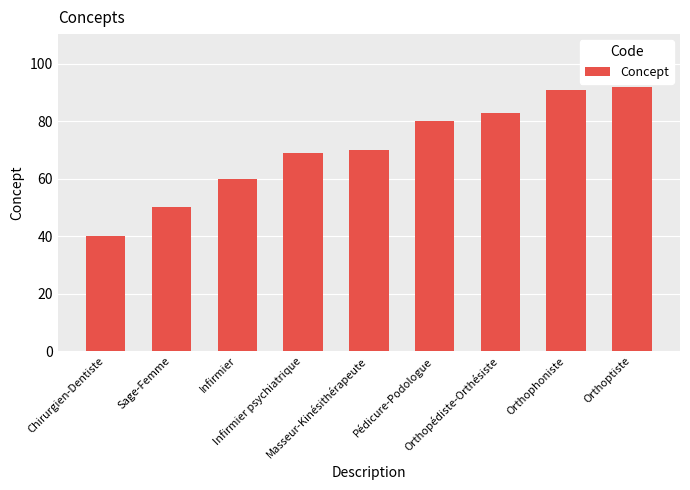

Which category has the highest value across all series?

Orthoptiste